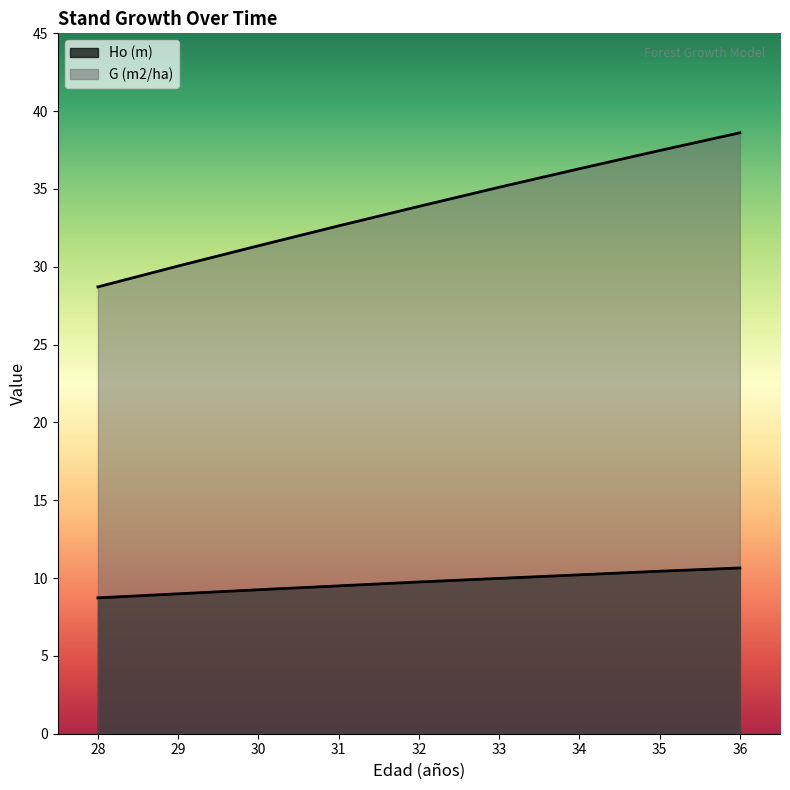

True or false: Ho (m) has a value of 8.7 at 28.

True